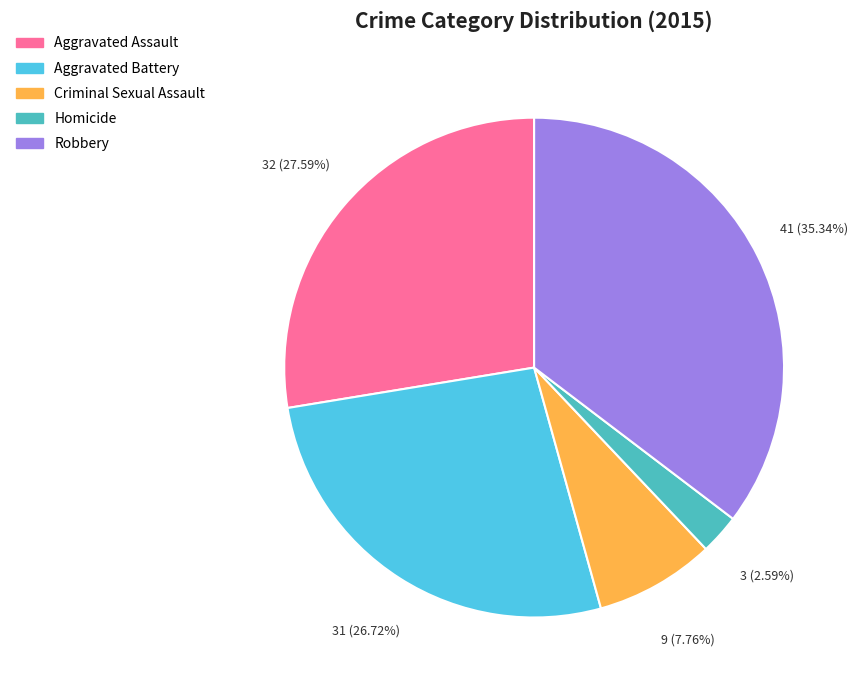

Is it true that Robbery is 35% of the pie?

True